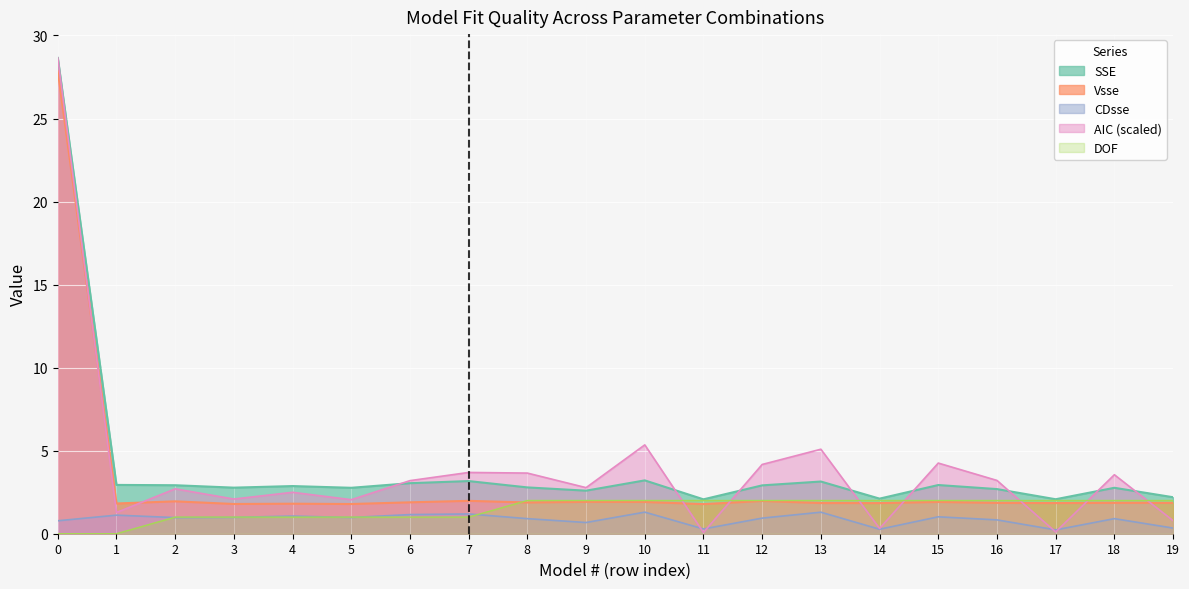

What is the value of the AIC point at the 20th from the left?

0.8